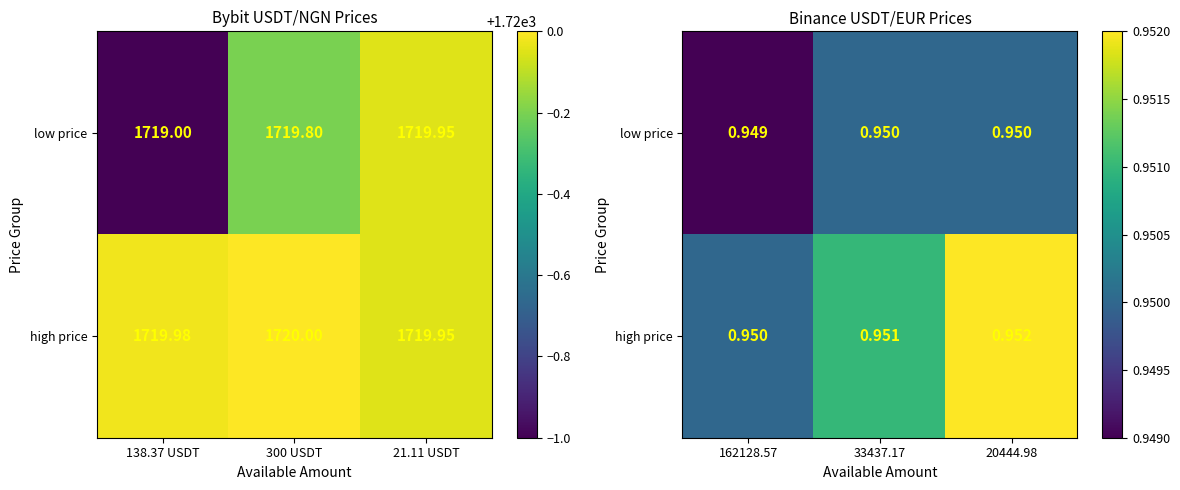

Which has a higher value, 138.37 USDT or 21.11 USDT?

21.11 USDT